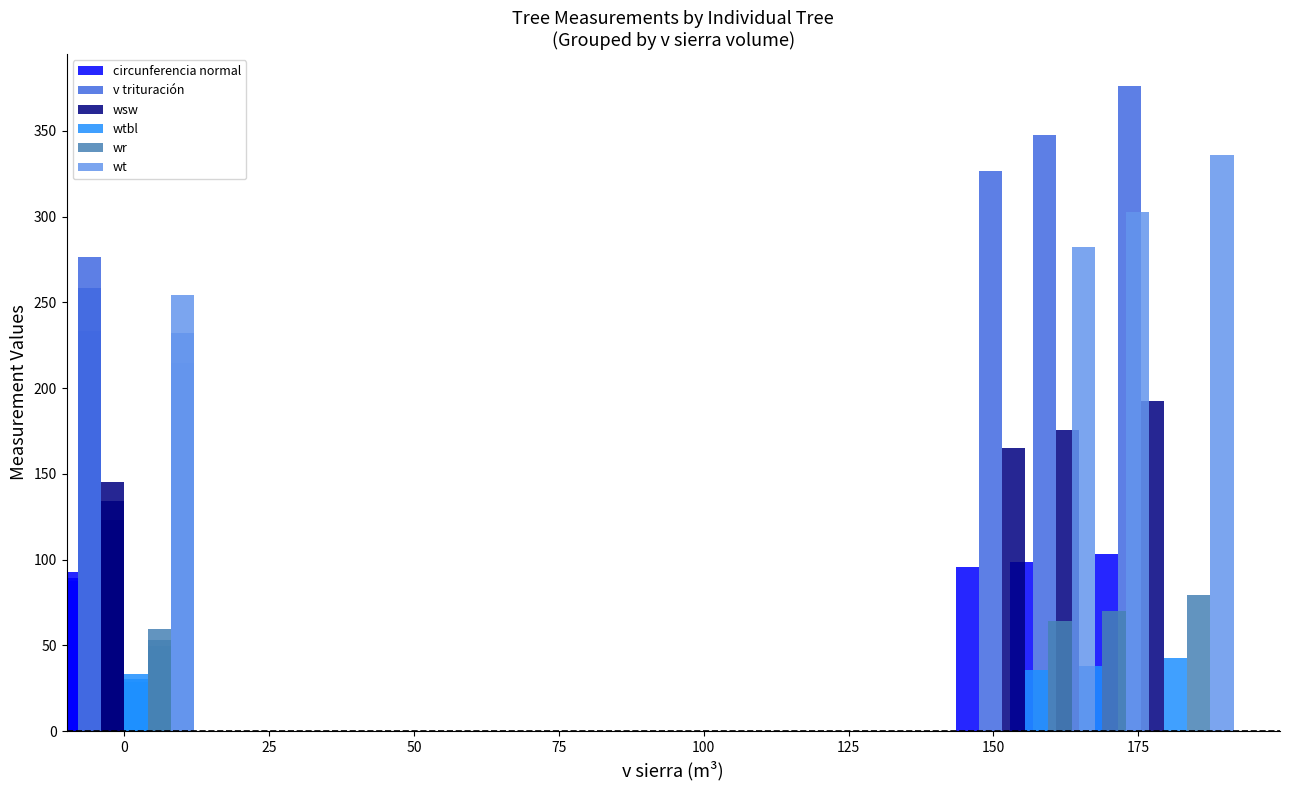

Reading left to right, extract all data points from this chart.

circunferencia normal: 67.5	69.8	67.3	63.3	57.9	58.1	89.5	58.2	87.4	72.0	93.1	80.3	52.9	79.9	95.7	98.6	103.1
v trituración: 135.6	163.8	153.6	137.8	96.3	97.0	258.6	118.2	233.2	152.3	276.6	226.1	87.5	198.0	326.9	347.8	376.1
wsw: 69.9	81.0	75.1	66.5	49.0	49.4	134.2	56.2	123.0	79.6	145.4	111.6	42.8	102.2	164.8	175.4	192.3
wtbl: 15.9	17.2	15.8	13.7	11.1	11.2	30.6	11.3	29.0	18.5	33.5	23.8	9.0	23.5	35.7	38.3	42.5
wr: 24.2	26.5	23.9	20.2	15.7	15.8	53.3	15.9	49.9	29.0	59.5	39.3	12.2	38.7	64.2	69.8	79.2
wt: 115.8	131.2	120.6	105.1	79.4	80.1	232.2	87.0	214.9	134.2	254.3	184.8	66.8	174.3	282.1	302.6	336.0